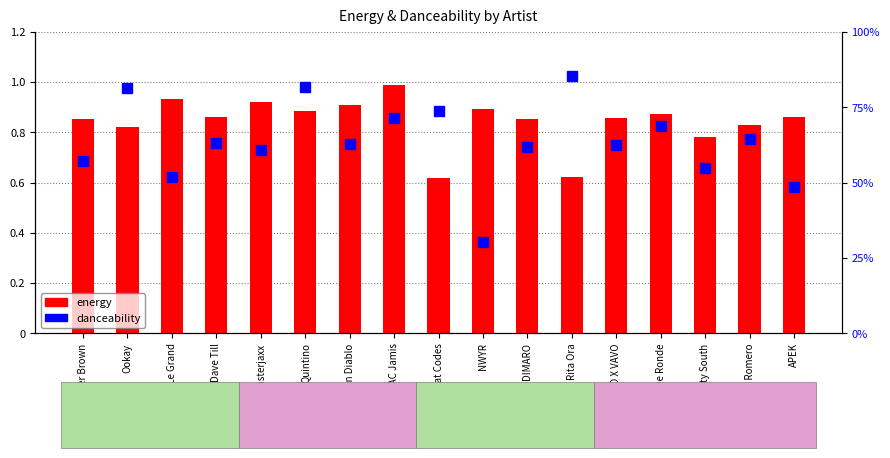

What is the label of the 12th bar from the left?

Rita Ora